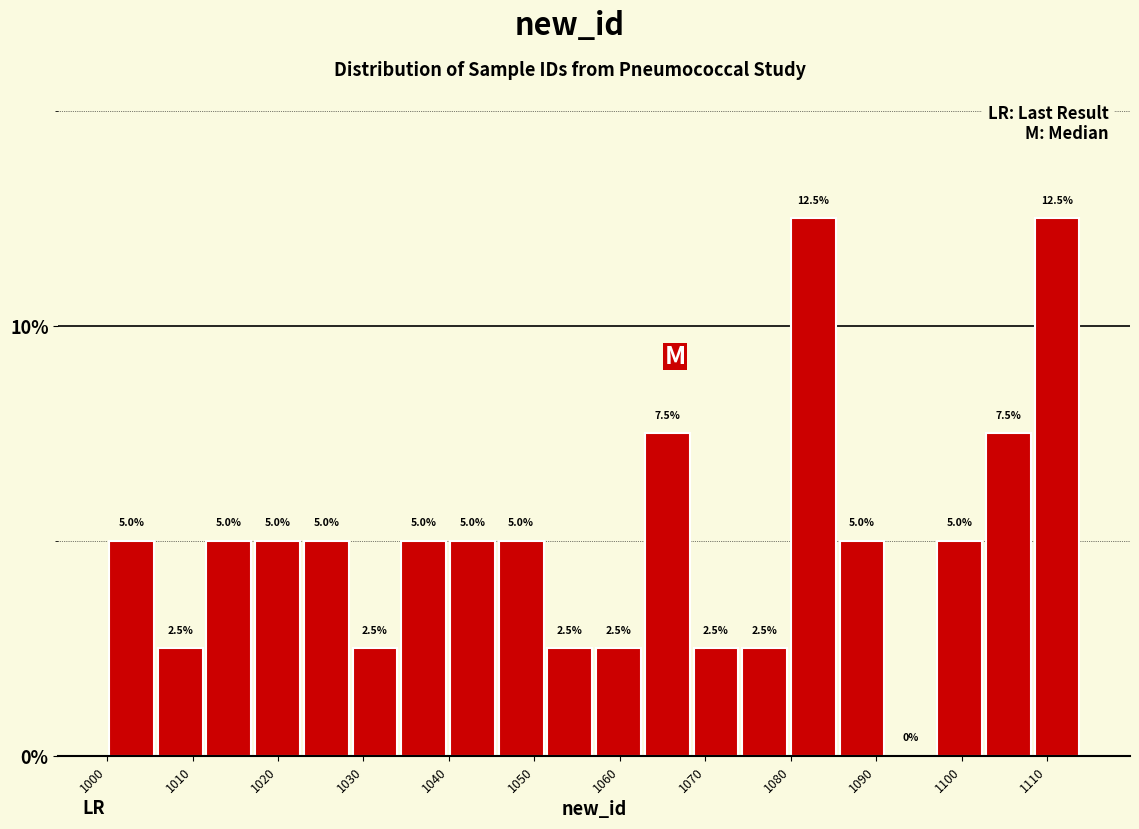

Reading left to right, transcribe this chart: for each bar, give the range it covers on the x-axis and its height. The bar edges are not printed on the chart, so give them approximately, as read against the axis.

1000.0 to 1005.7: 5.0
1005.7 to 1011.4: 2.5
1011.4 to 1017.1: 5.0
1017.1 to 1022.8: 5.0
1022.8 to 1028.5: 5.0
1028.5 to 1034.2: 2.5
1034.2 to 1039.9: 5.0
1039.9 to 1045.6: 5.0
1045.6 to 1051.3: 5.0
1051.3 to 1057.0: 2.5
1057.0 to 1062.7: 2.5
1062.7 to 1068.4: 7.5
1068.4 to 1074.1: 2.5
1074.1 to 1079.8: 2.5
1079.8 to 1085.5: 12.5
1085.5 to 1091.2: 5.0
1091.2 to 1096.9: 0.0
1096.9 to 1102.6: 5.0
1102.6 to 1108.3: 7.5
1108.3 to 1114.0: 12.5